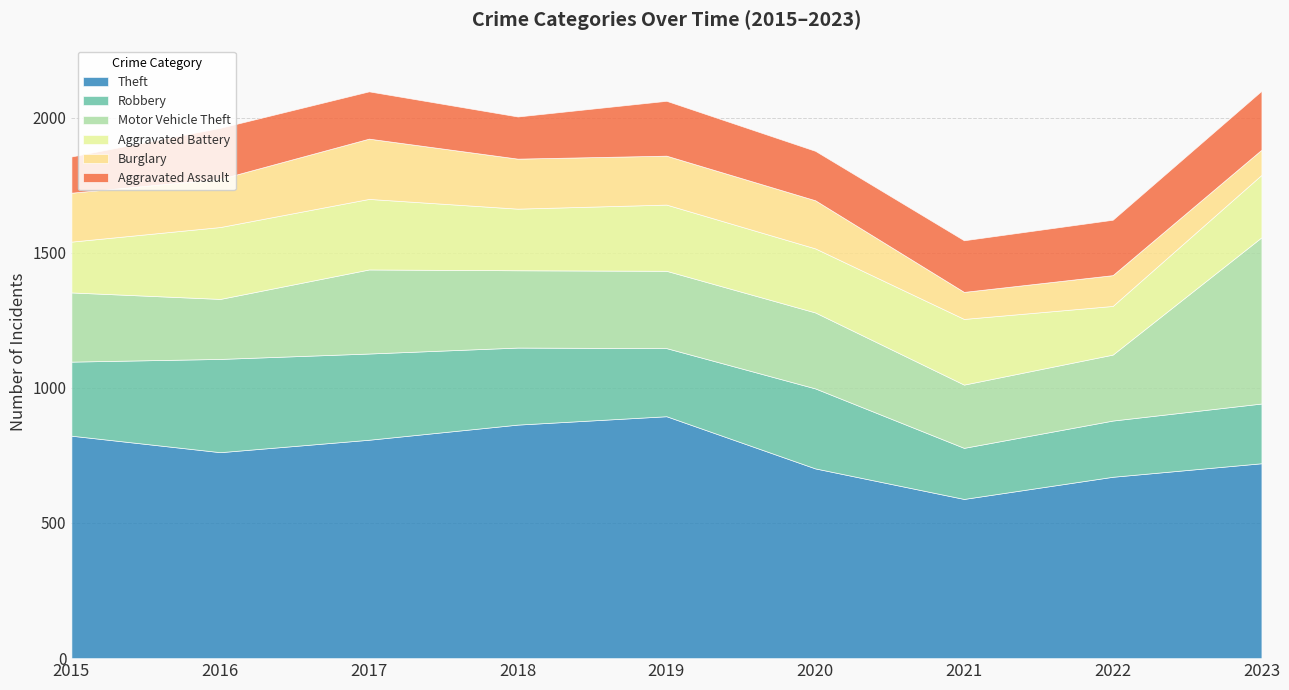

What is the spread (max minus min) of values at 2023?

628